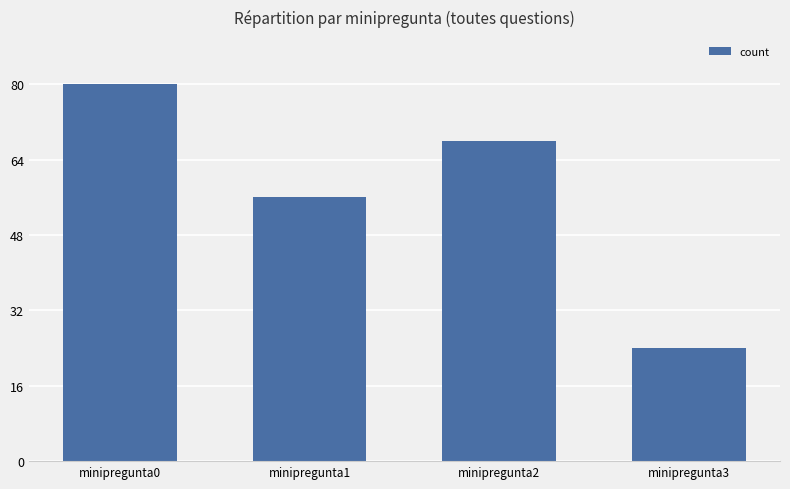

The value at minipregunta1 is 56. True or false?

True